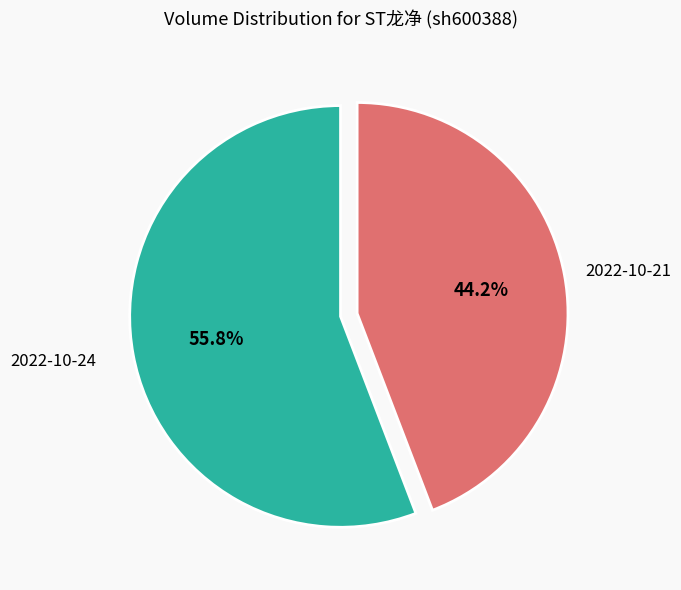

To the nearest percent, what is the difference between the 2022-10-21 and 2022-10-24 slice percentages?

12%